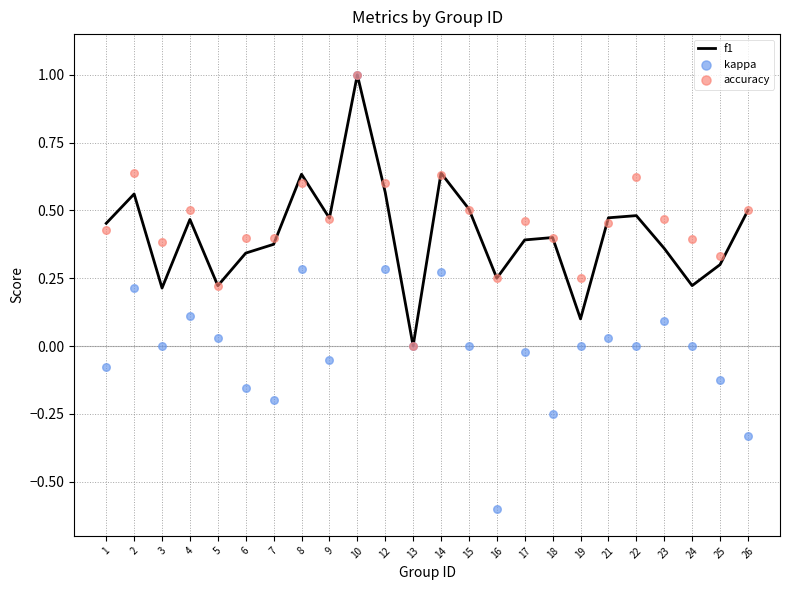

At how many categories does at least one series exceed 0?

23